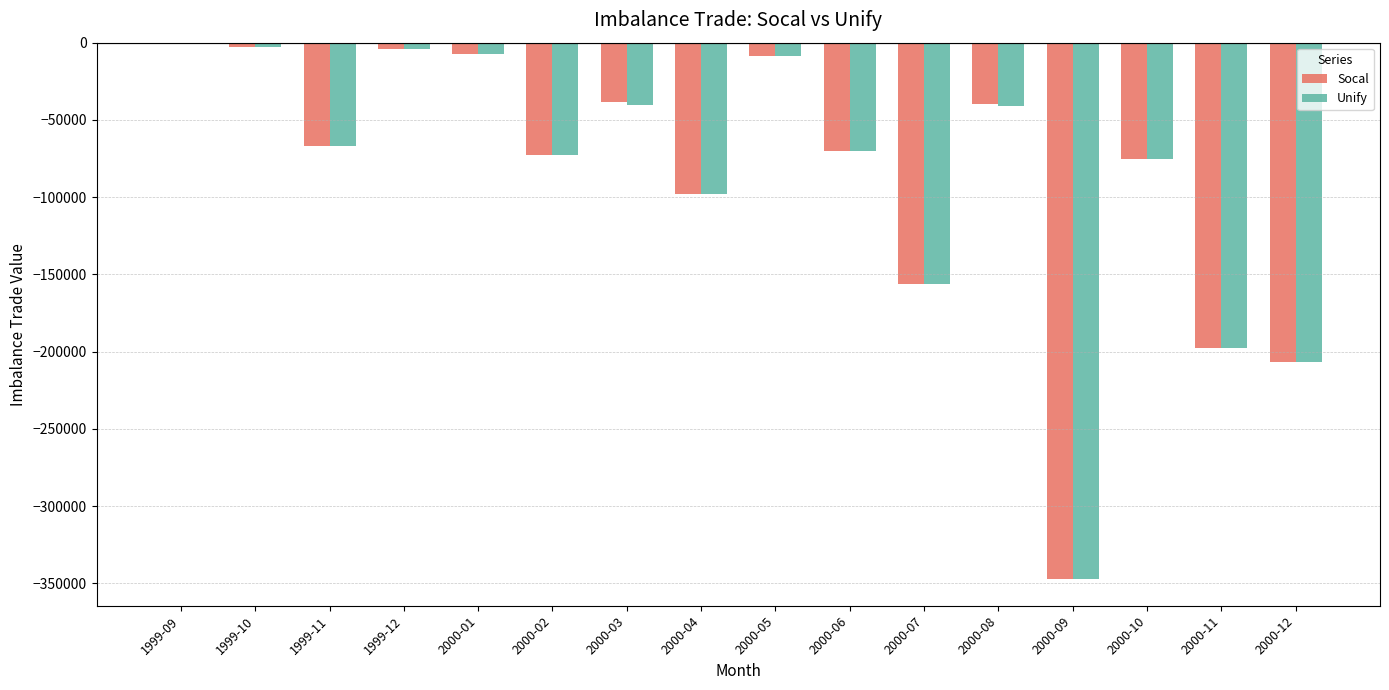

What is the sum of all Unify values?

-1394377